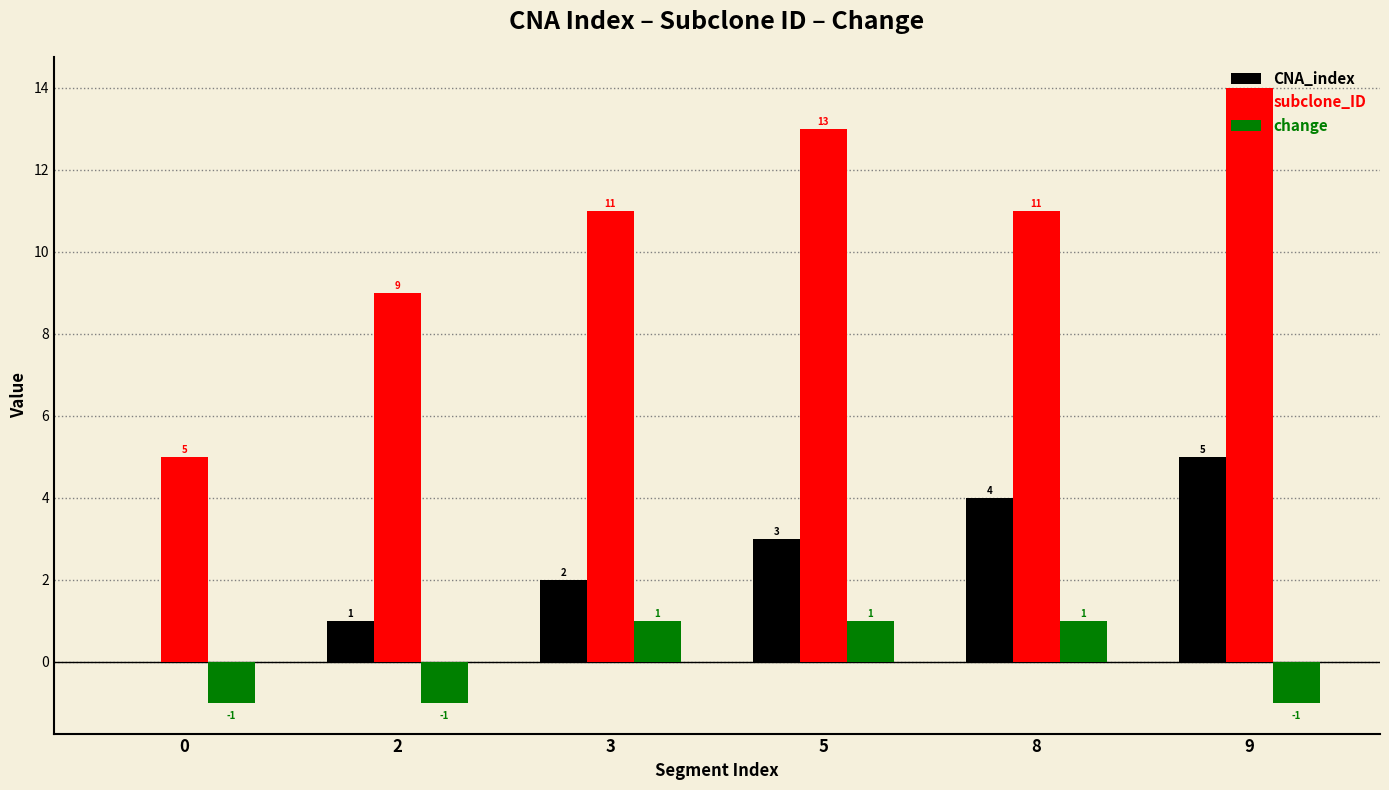

What is the sum of the subclone_ID values at 5 and 2?

22